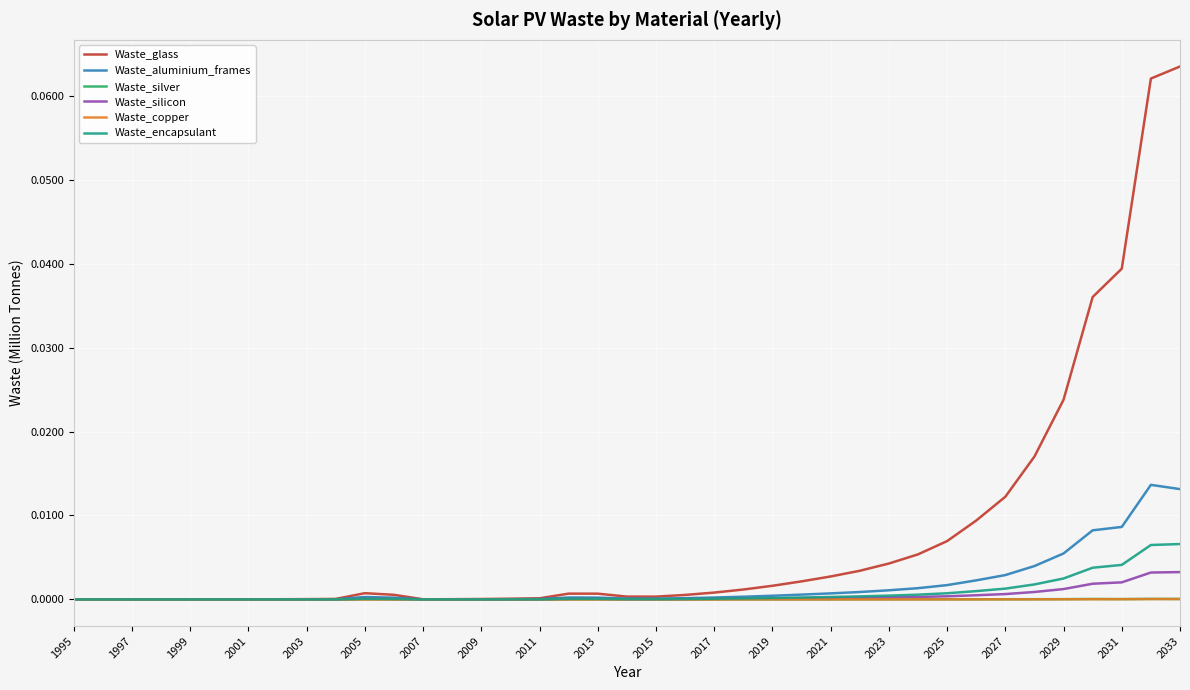

Which series has the largest range (max minus min)?

Waste_glass